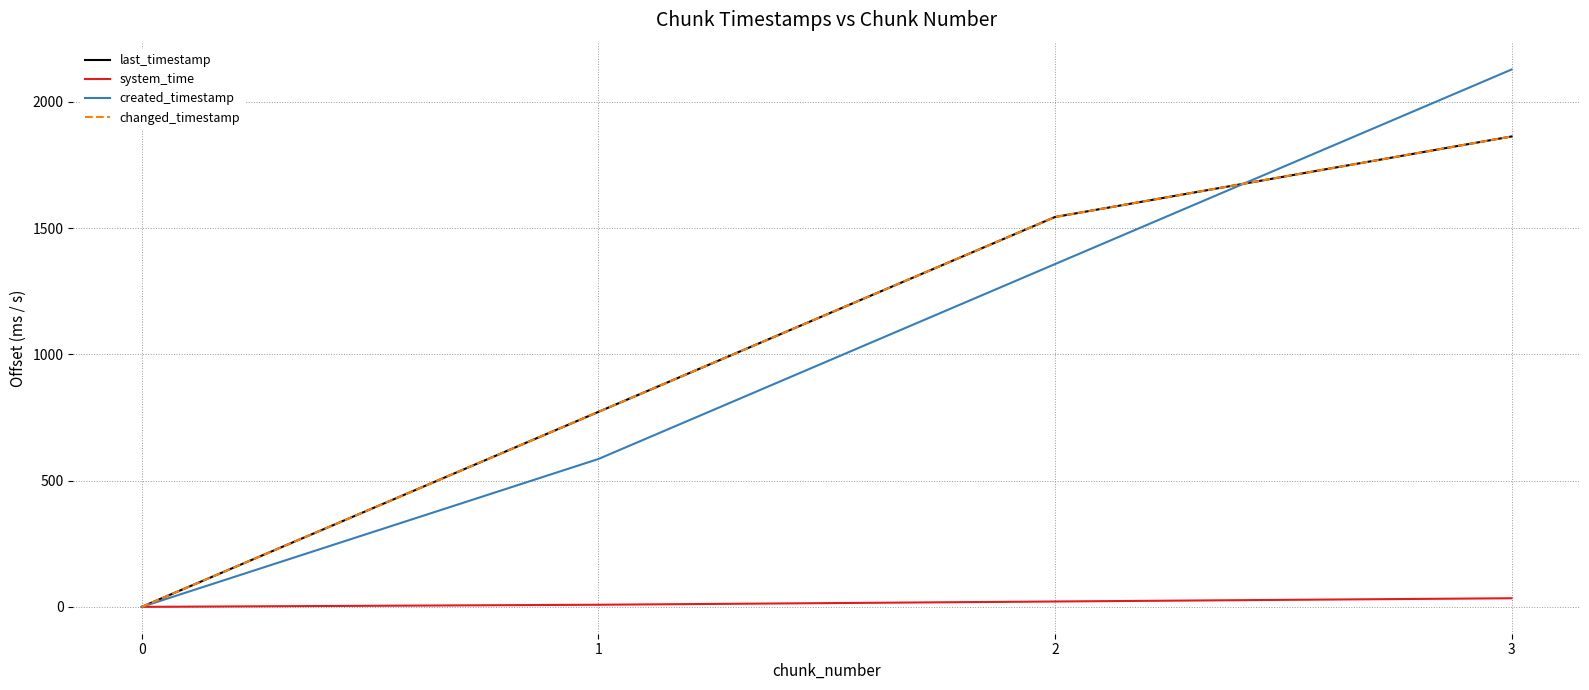

Is this an area chart (filled region under the line)?

No